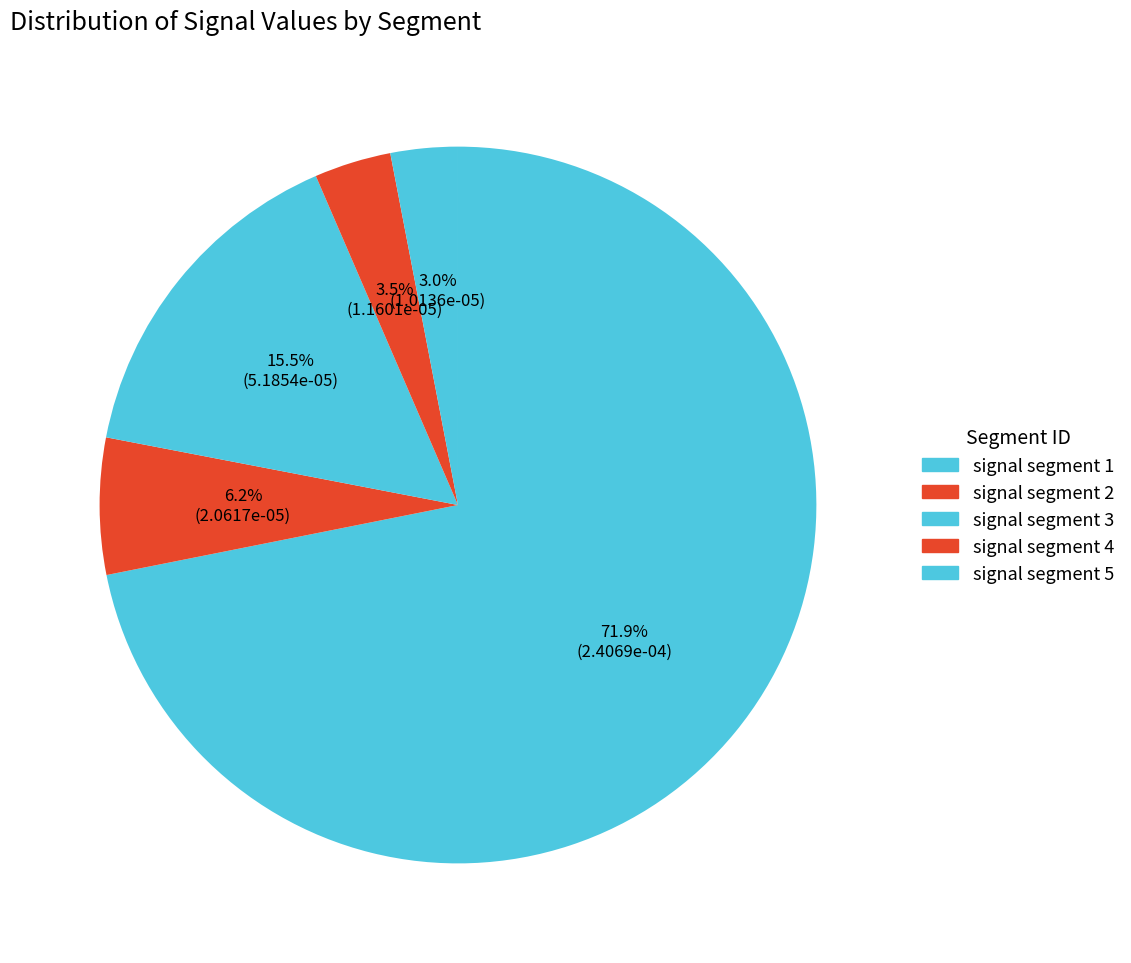

How many segments does this pie chart have?

5